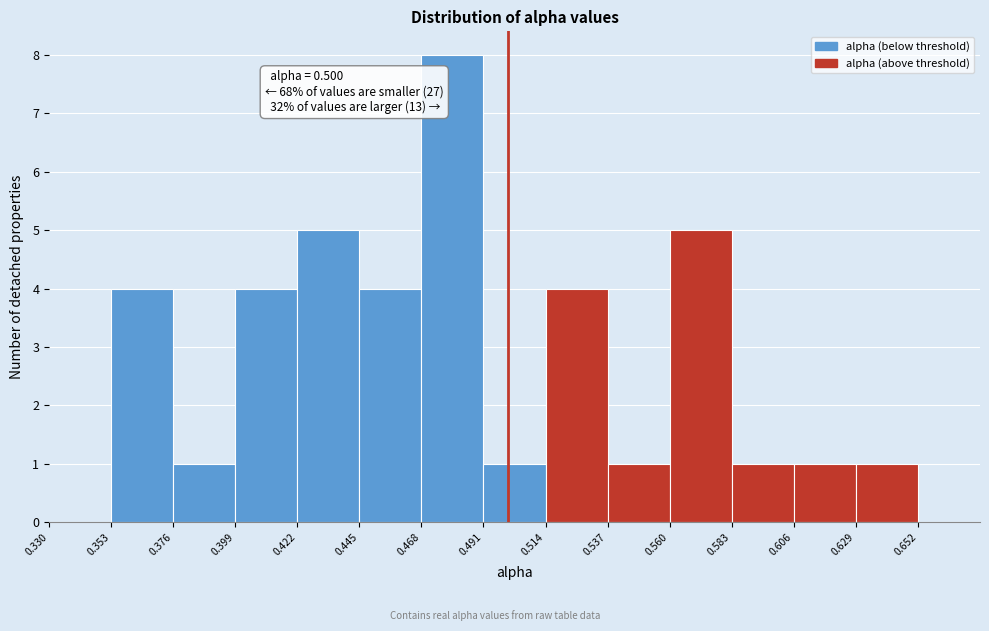

Over which range of the x-axis is the bar tallest?

0.468 to 0.491